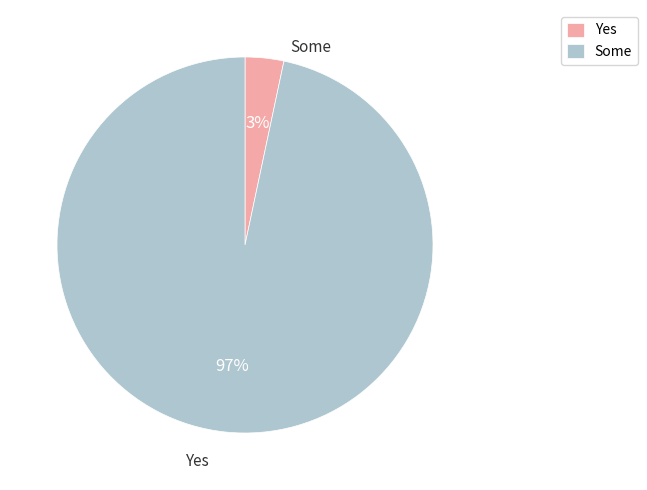

The Some slice represents 97% of the pie. True or false?

True